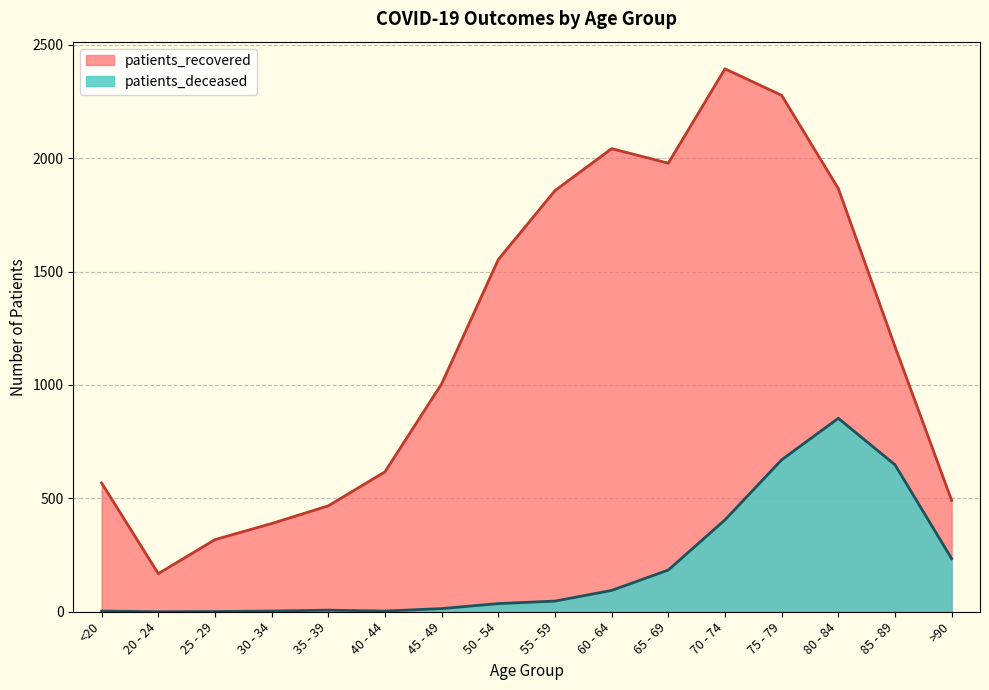

Reading left to right, transcribe all the data shown in this chart.

patients_deceased: 3	0	1	3	7	3	14	36	47	94	184	405	670	853	648	234
patients_recovered: 568	168	318	389	467	617	1005	1553	1857	2042	1978	2394	2277	1866	1169	491